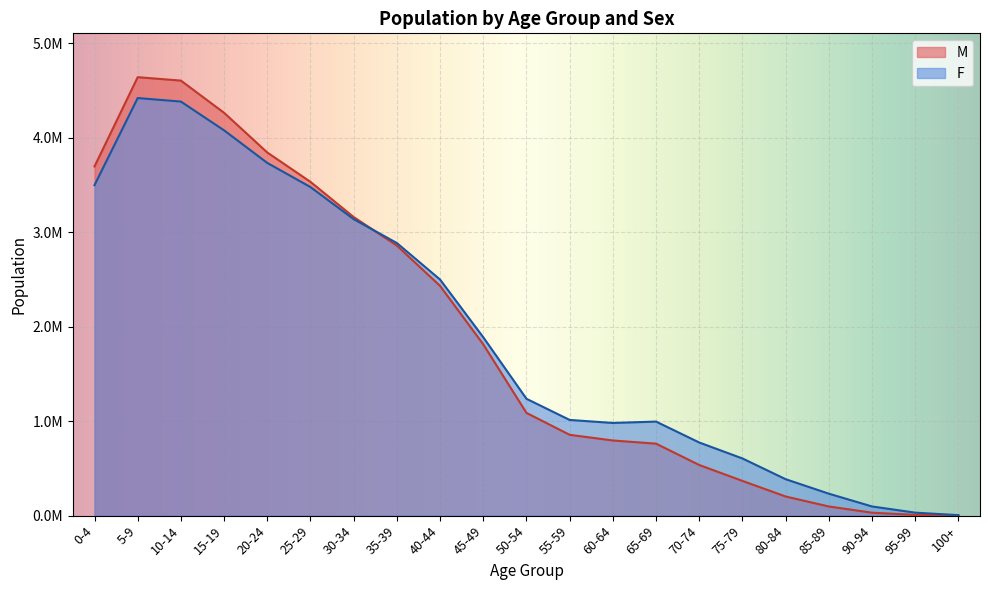

Rank the categories by M value from highest to lowest.

5-9, 10-14, 15-19, 20-24, 0-4, 25-29, 30-34, 35-39, 40-44, 45-49, 50-54, 55-59, 60-64, 65-69, 70-74, 75-79, 80-84, 85-89, 90-94, 95-99, 100+